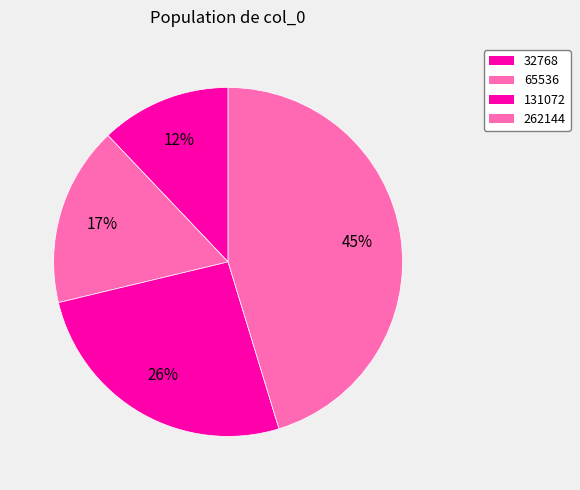

Is it true that 131072 is 26% of the pie?

True